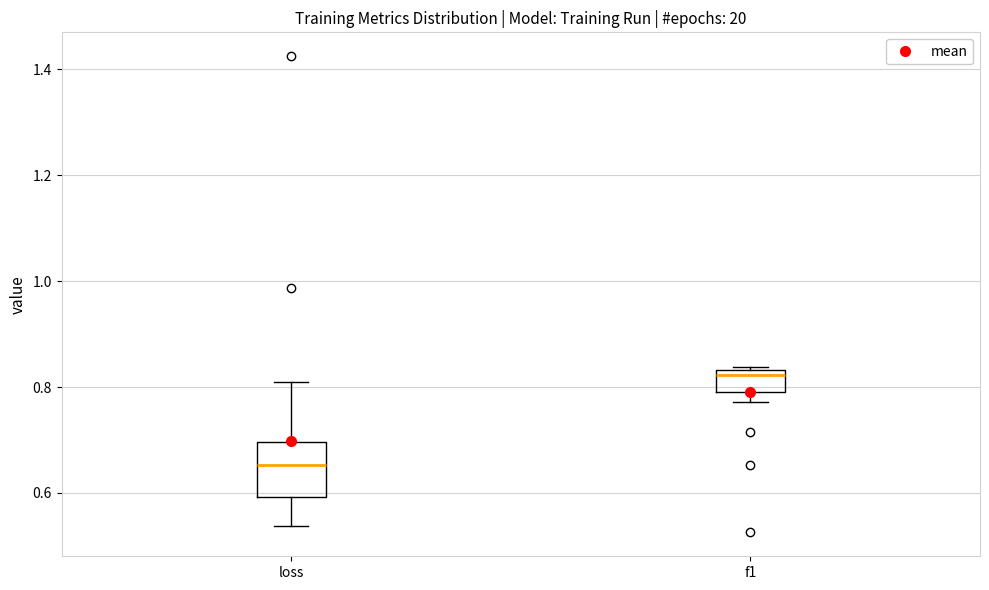

Where is the lower edge of the box for loss on the y-axis? The values are not printed on the chart, so give them approximately, as read against the axis.

0.60